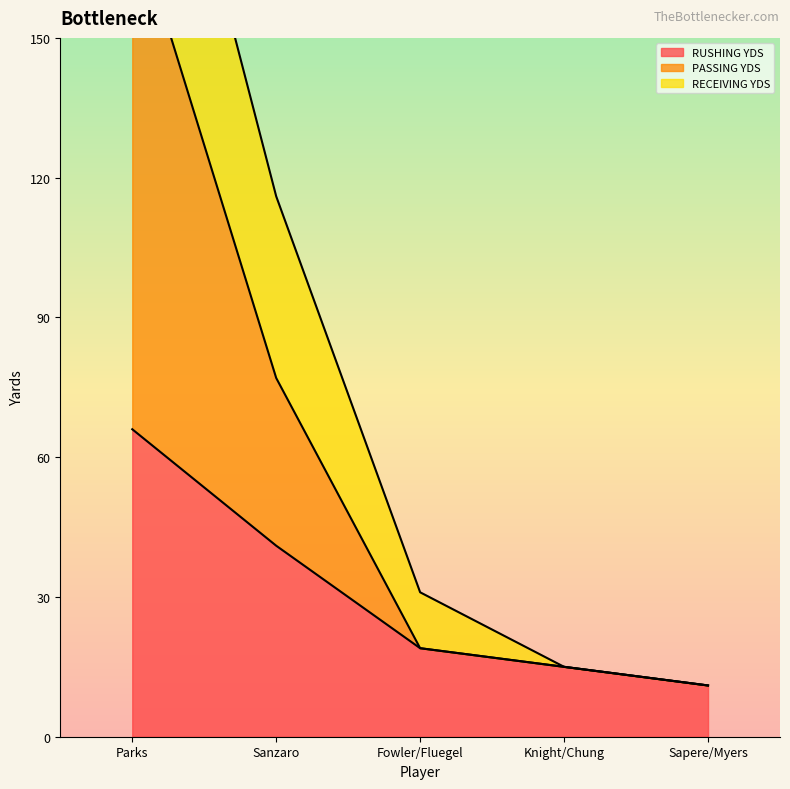

Is the value of RUSHING YDS at Fowler/Fluegel greater than the value of PASSING YDS at Sanzaro?

No